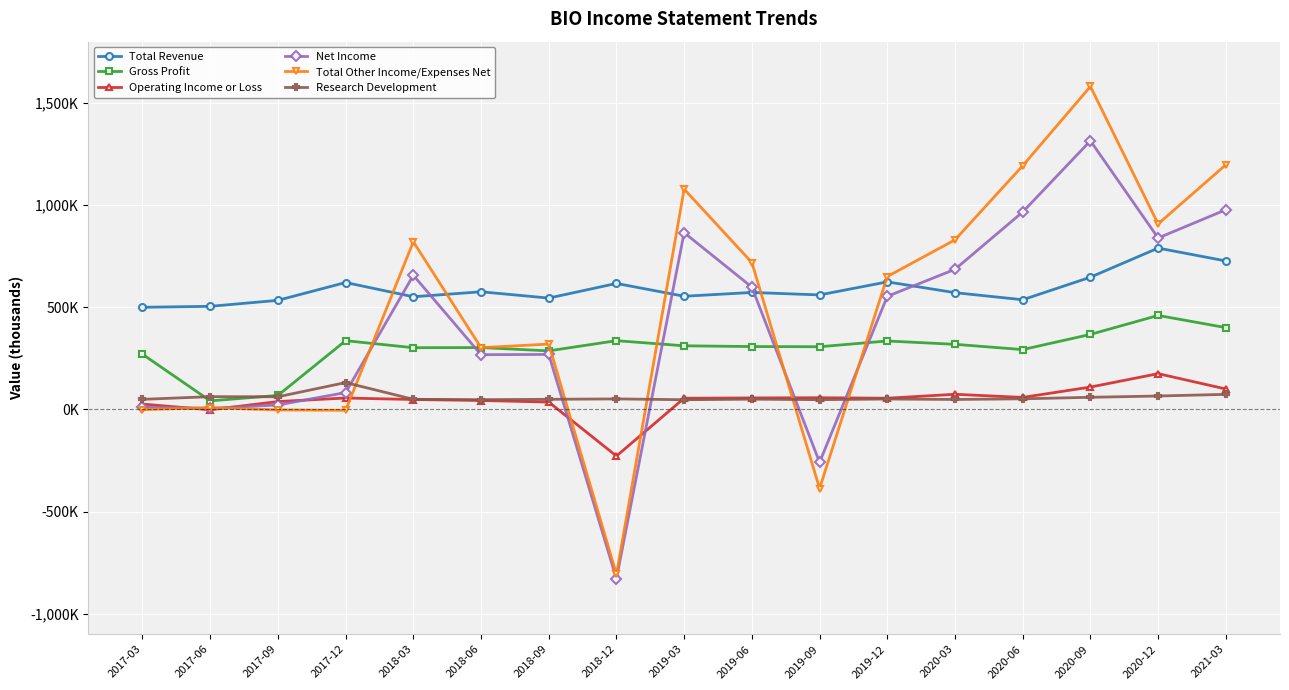

True or false: Gross Profit and Net Income cross at least once.

True